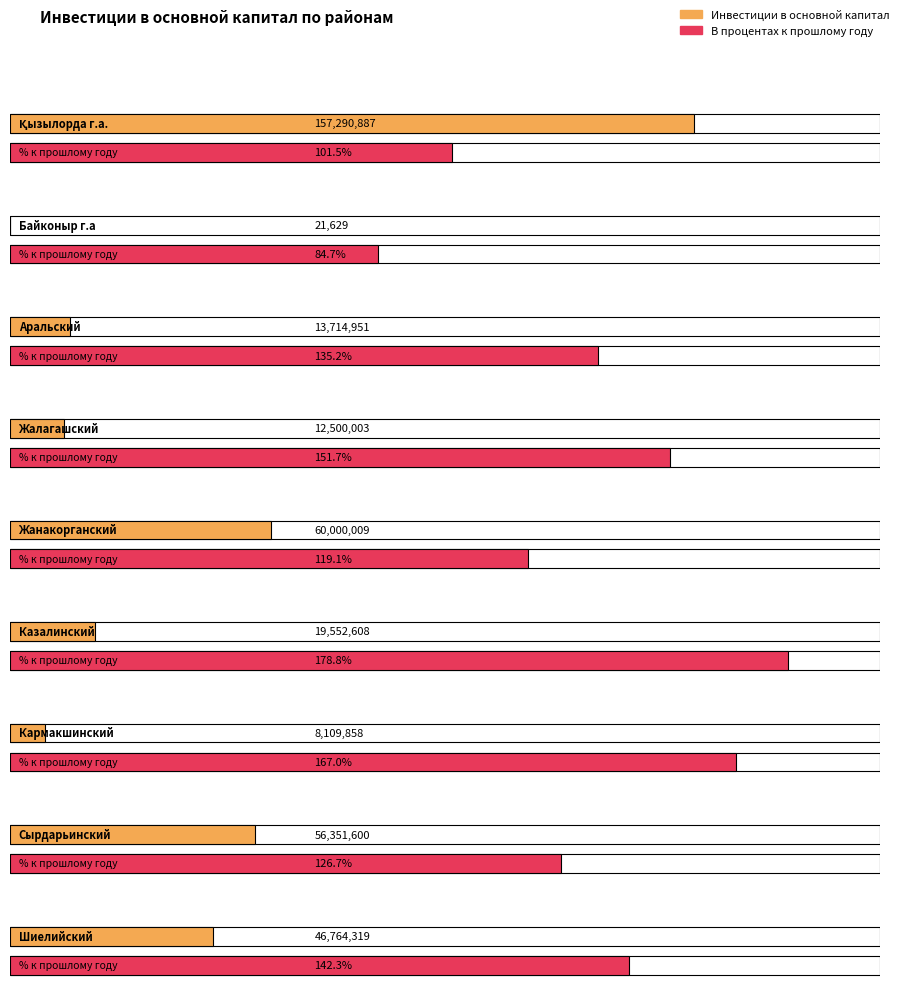

Is the value of Инвестиции в основной капитал at Қызылорда г.а. greater than the value of В процентах к прошлому году at Жанакорганский?

Yes